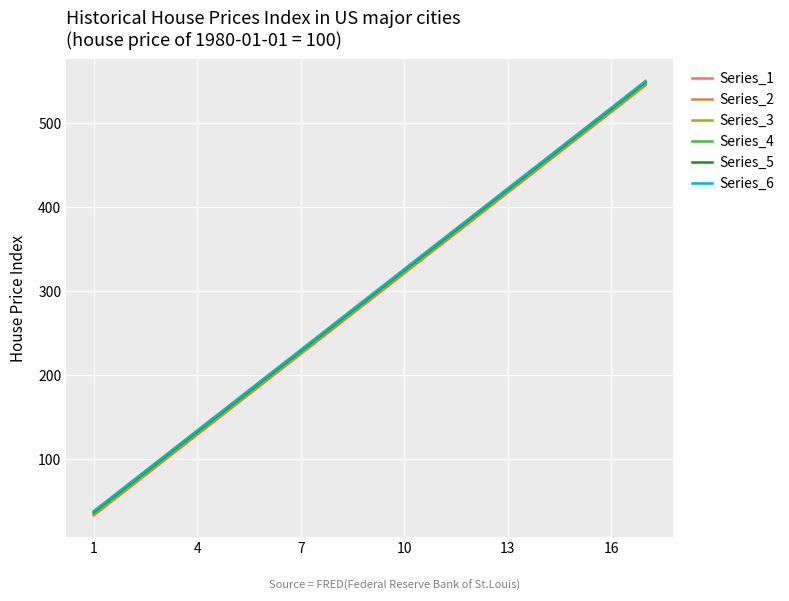

What is the smallest value displayed?

33